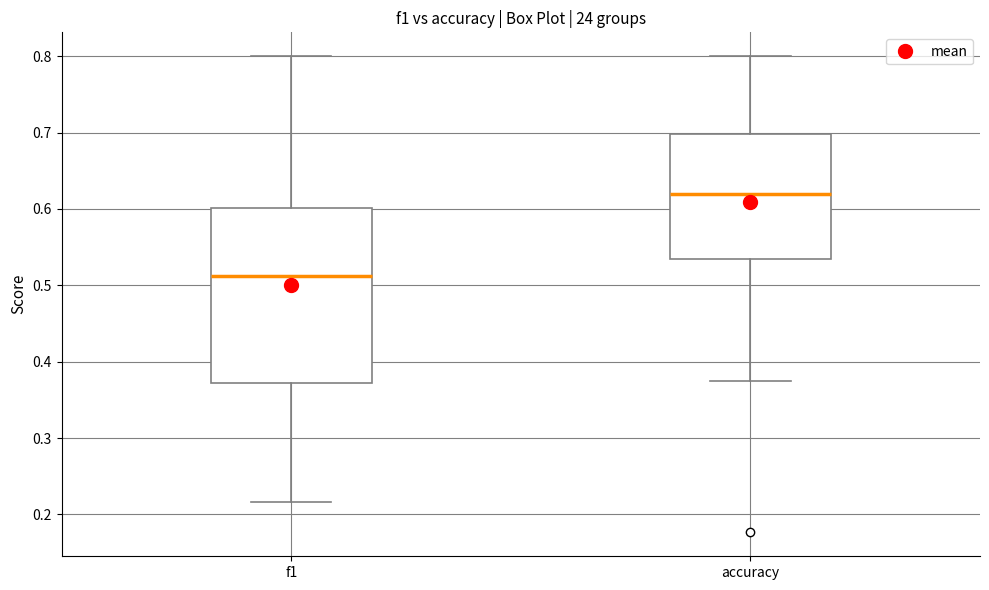

Which box has the lowest median line?

f1